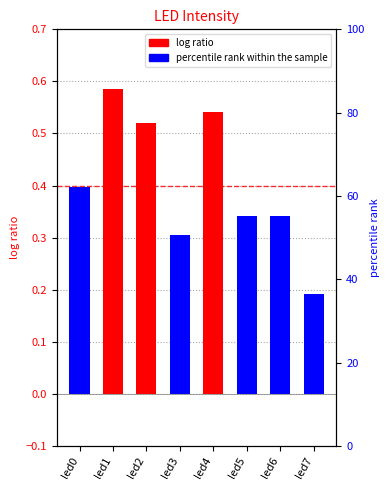

Count the number of categories in the chart.

8